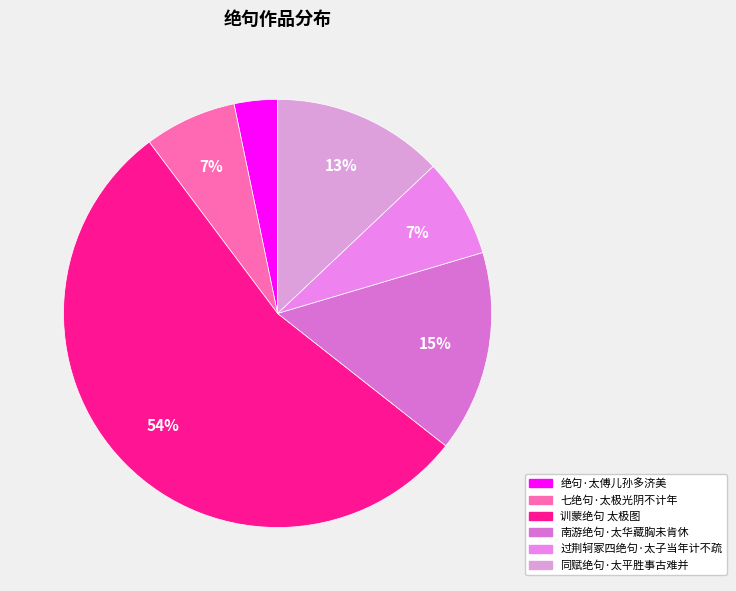

To the nearest percent, what is the combined percentage of 同赋绝句·太平胜事古难并 and 过荆轲冢四绝句·太子当年计不疏?

20%